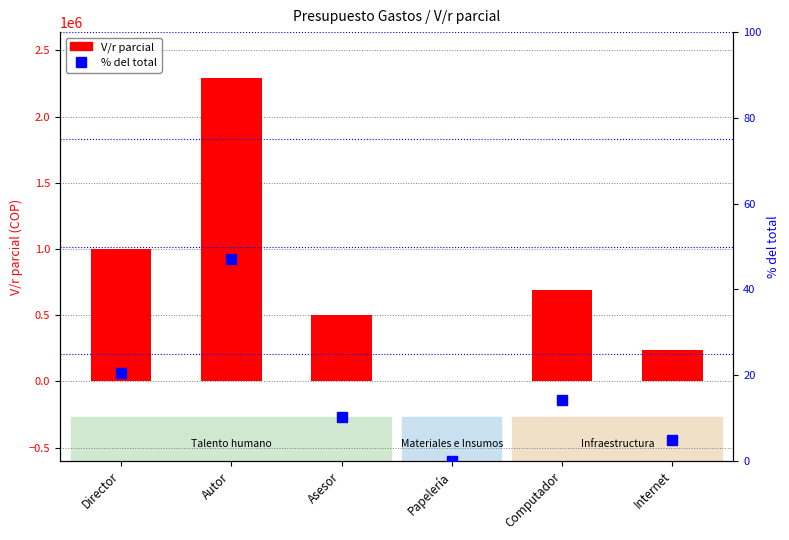

What is the sum of the % del total values at Asesor and Director?

30.8